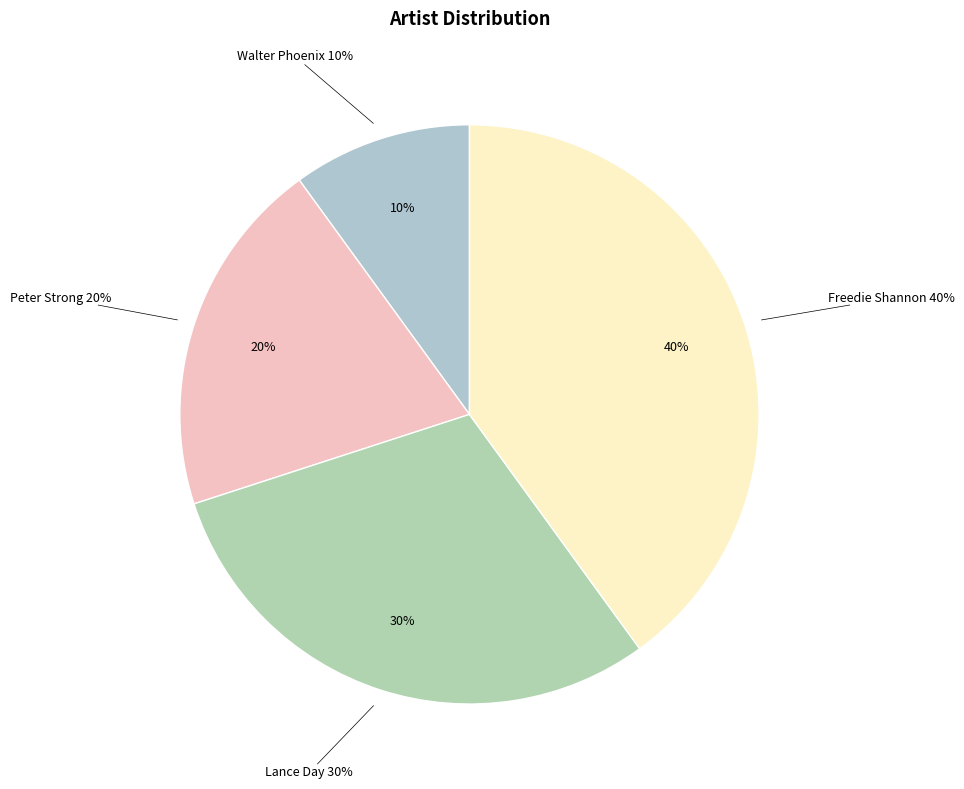

To the nearest percent, what portion does Lance Day represent?

30%